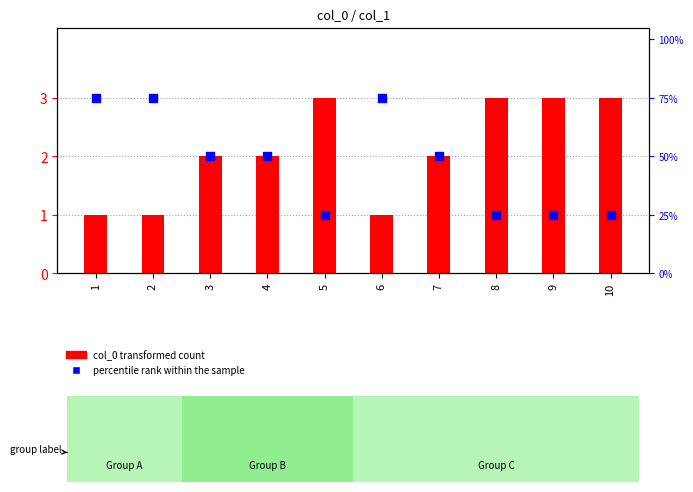

Which series reaches the maximum Y coordinate?

percentile rank within the sample